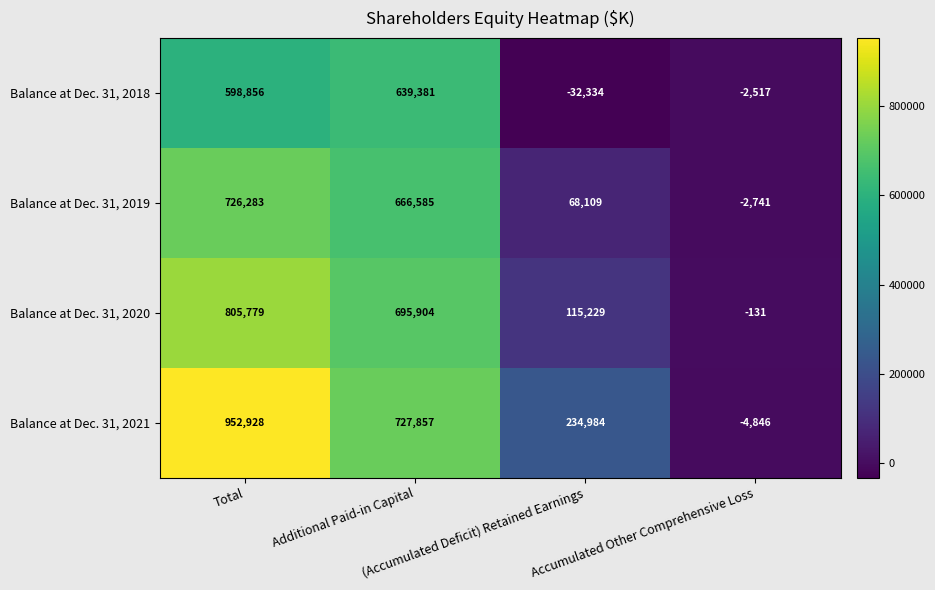

At which category does the chart reach its minimum across all series?

(Accumulated Deficit) Retained Earnings